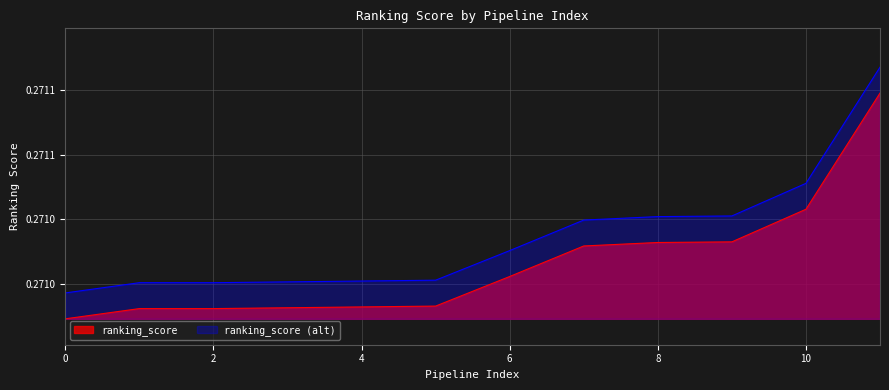

What is the average value?

0.3